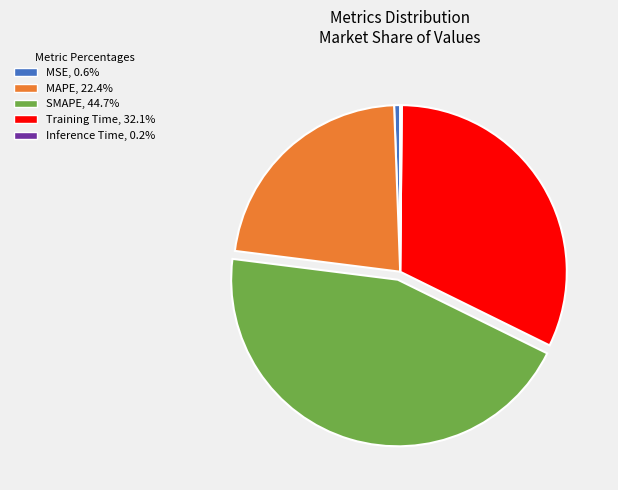

Does any single category account for the majority?

No